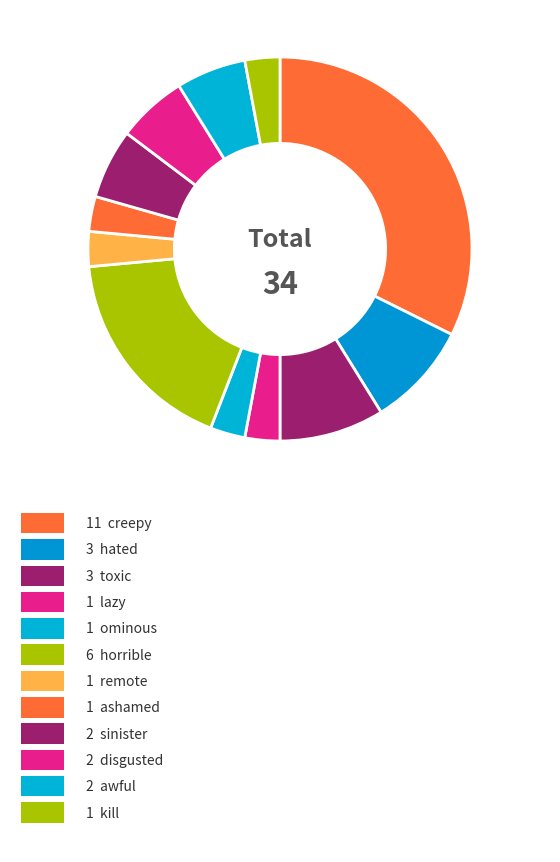

Rank the categories by value from highest to lowest.

creepy, horrible, hated, toxic, sinister, disgusted, awful, lazy, ominous, remote, ashamed, kill